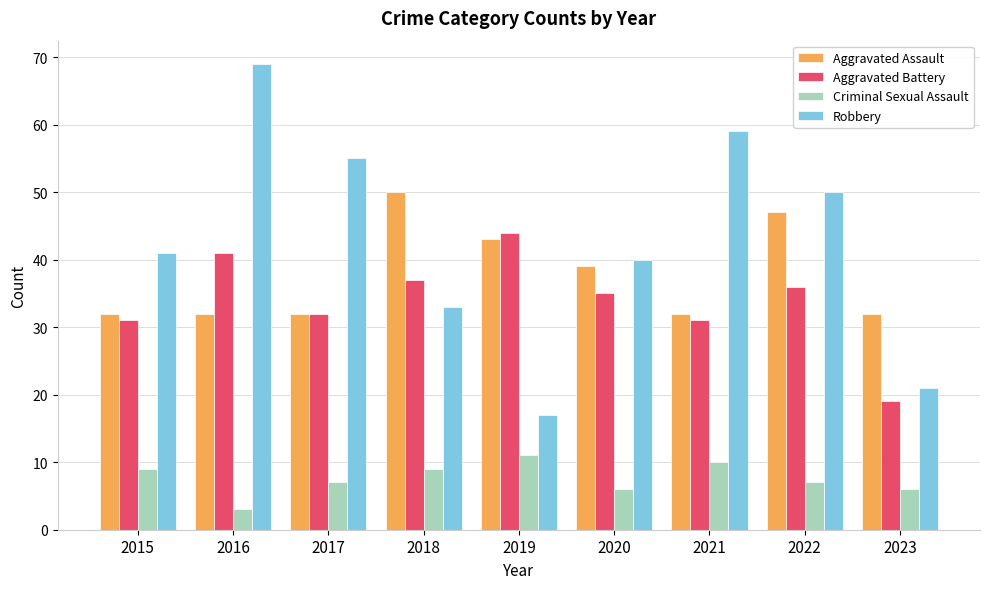

True or false: Criminal Sexual Assault has a value of 7 at 2021.

False